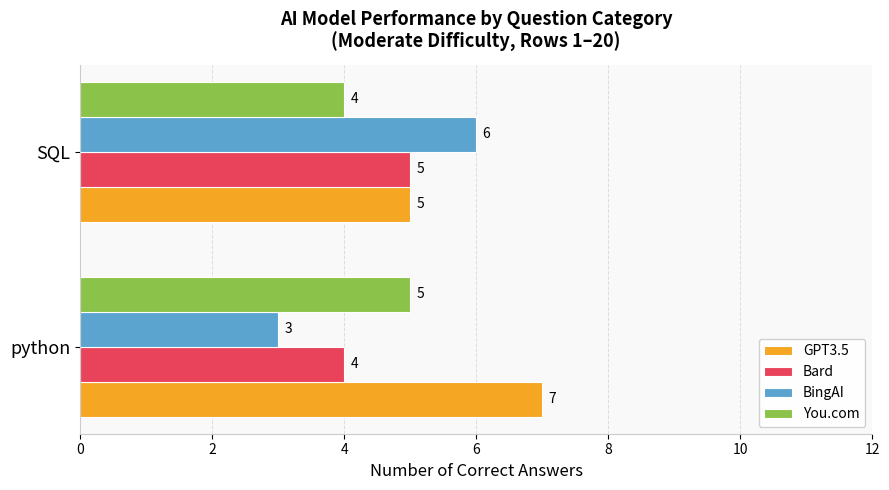

True or false: Bard has a value of 4 at python.

True